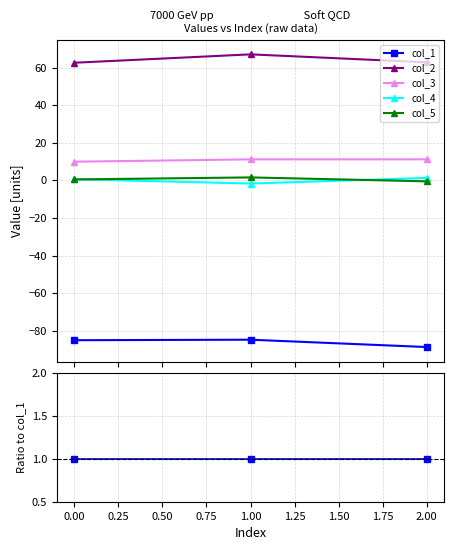

The col_2 series shows -0.2 at 1.00. True or false?

False